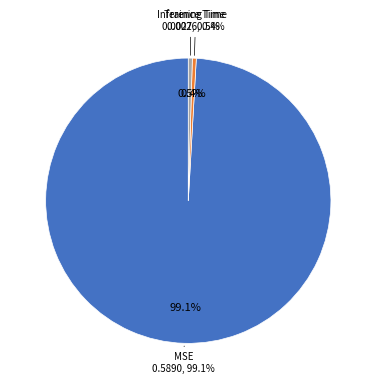

To the nearest percent, what portion does MSE represent?

99%